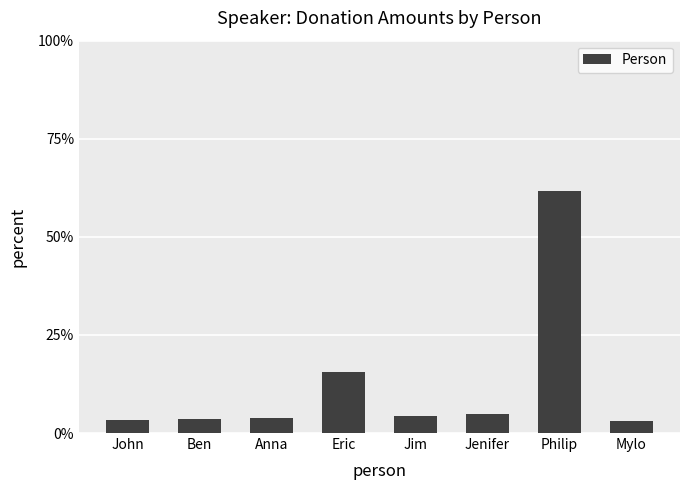

What is the ratio of the value at Philip to the value at Anna?

16.4